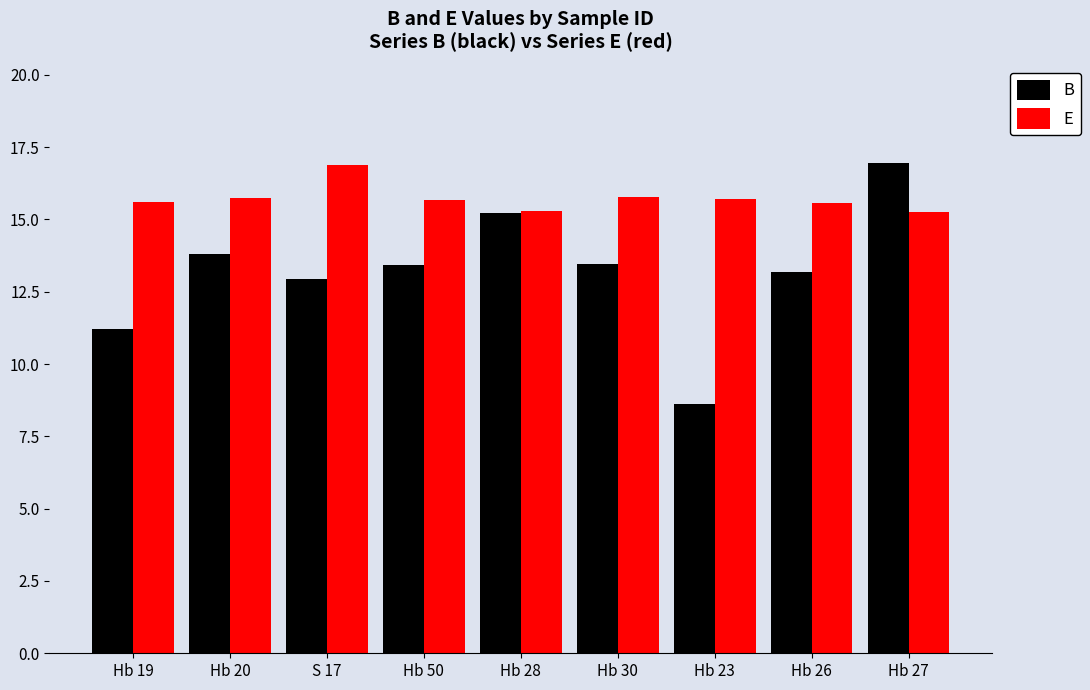

Between Hb 19 and Hb 27, which series saw the biggest shift?

B